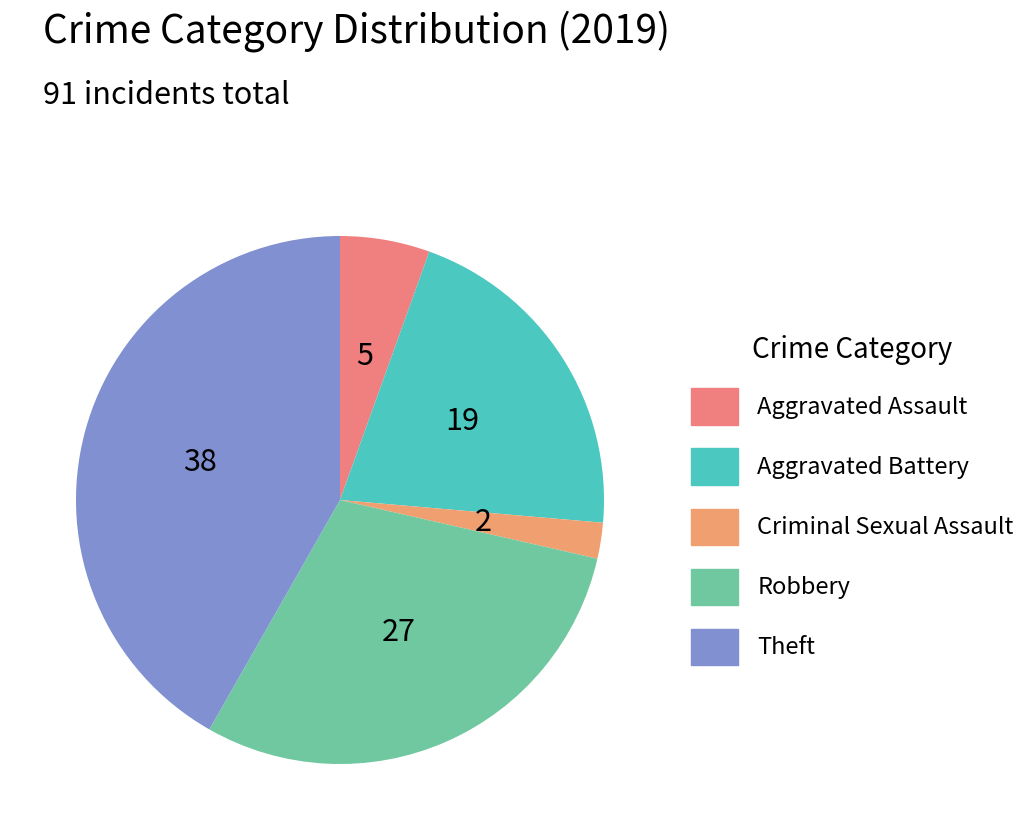

The Aggravated Assault slice represents 5% of the pie. True or false?

True